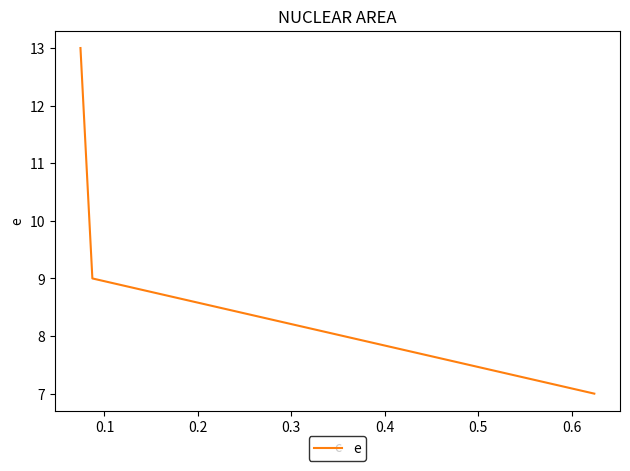

What is the difference between the maximum and minimum values?

6